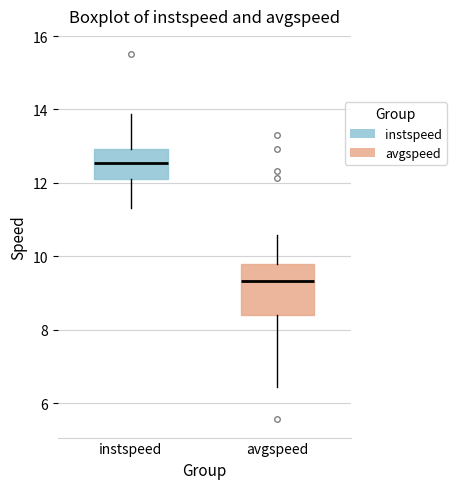

Comparing the boxes themselves (not the whiskers), which one is the tallest?

avgspeed